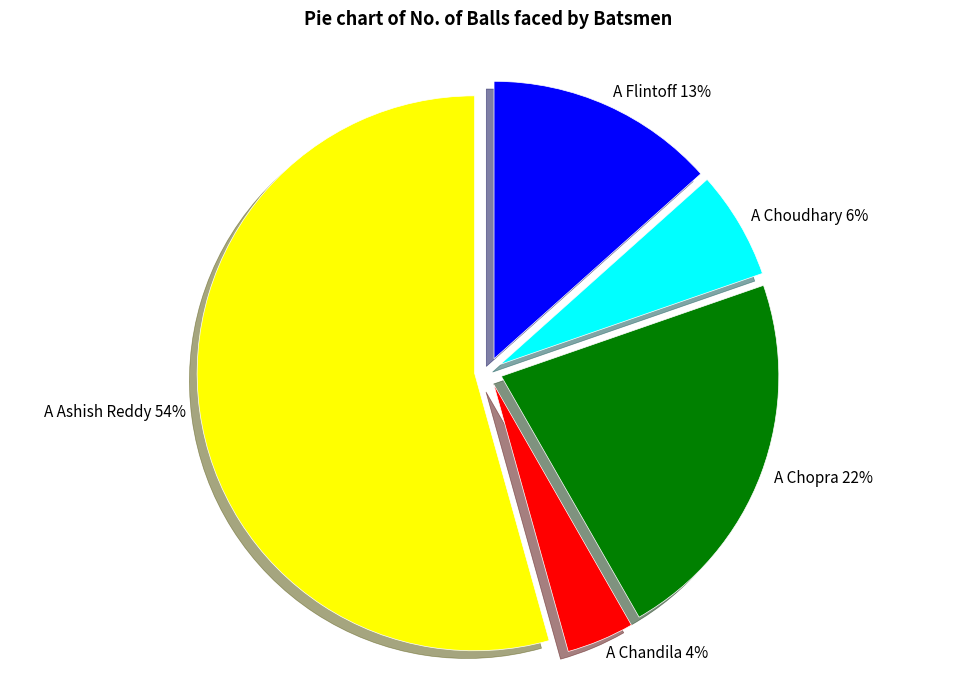

To the nearest percent, what portion does A Chandila 4% represent?

4%